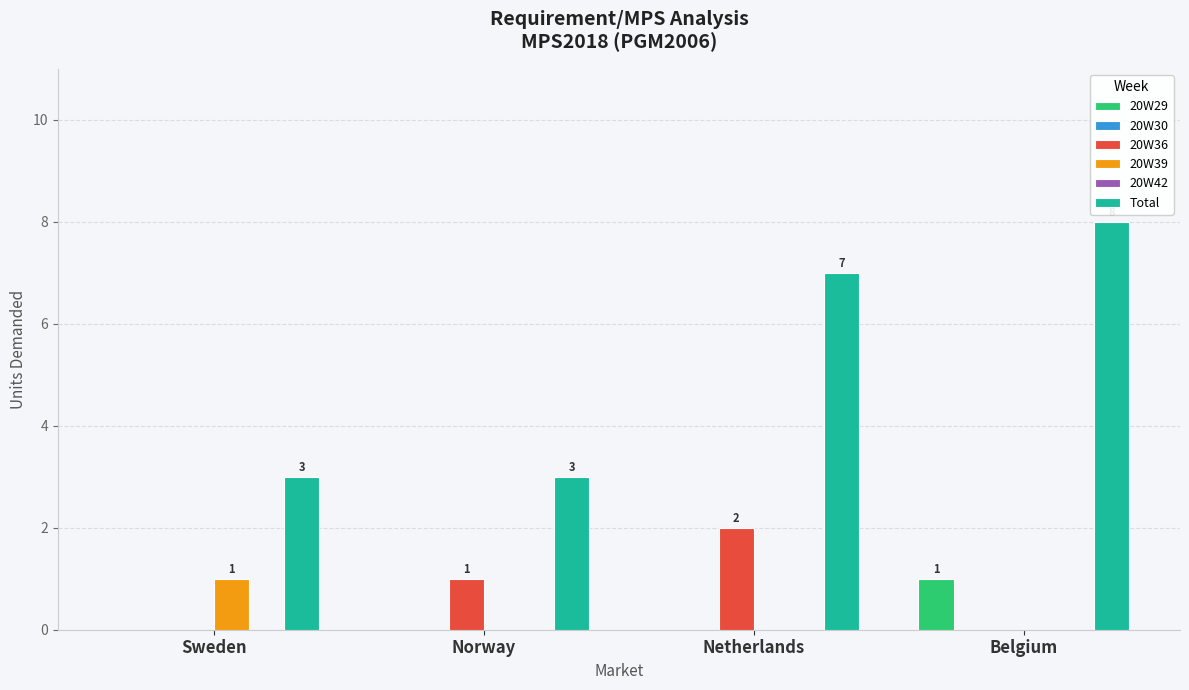

Reading left to right, transcribe all the data shown in this chart.

20W29: 0	0	0	1
20W30: 0	0	0	0
20W36: 0	1	2	0
20W39: 1	0	0	0
20W42: 0	0	0	0
Total: 3	3	7	8